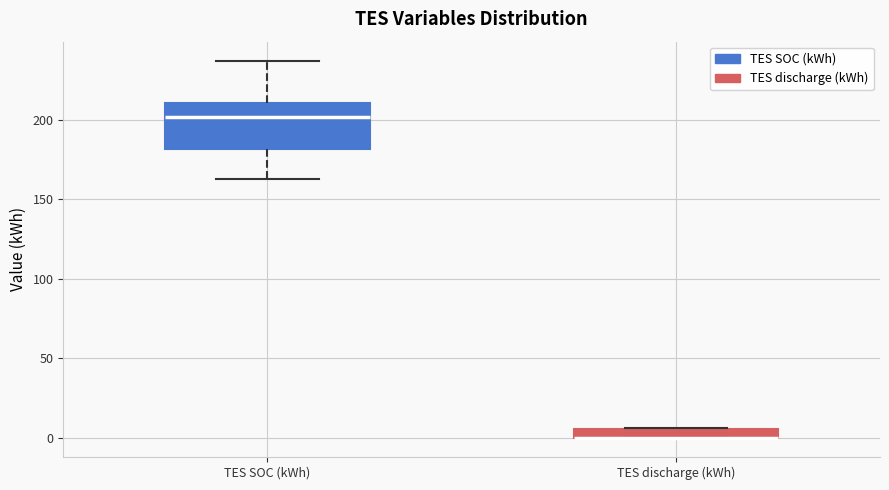

Which box is the tallest, from its lower edge to its upper edge?

TES SOC (kWh)